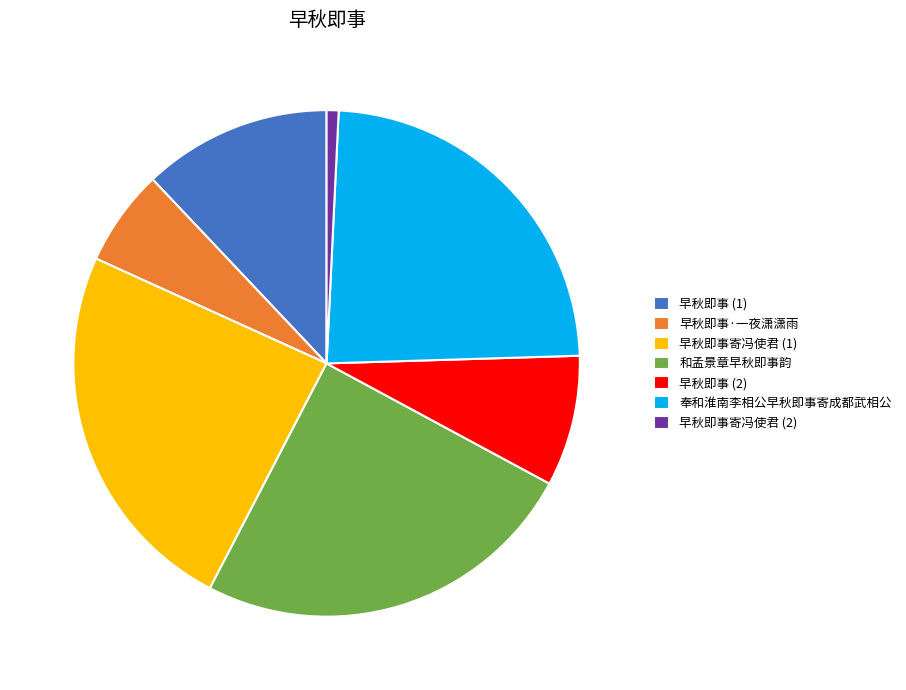

How many segments does this pie chart have?

7